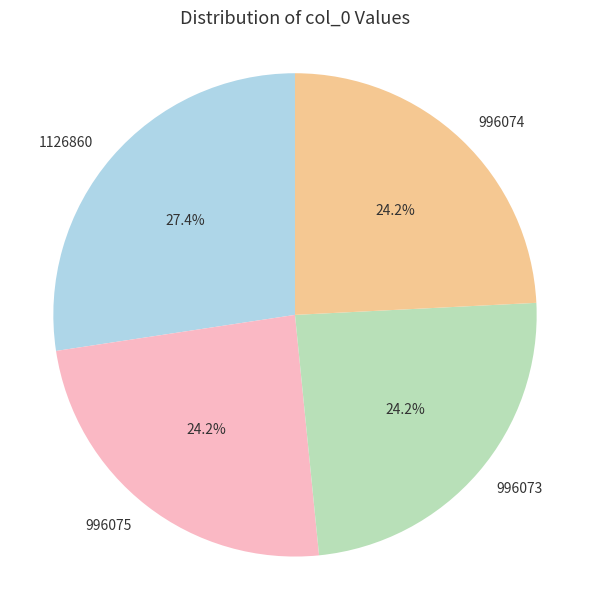

To the nearest percent, what is the combined percentage of 1126860 and 996074?

52%